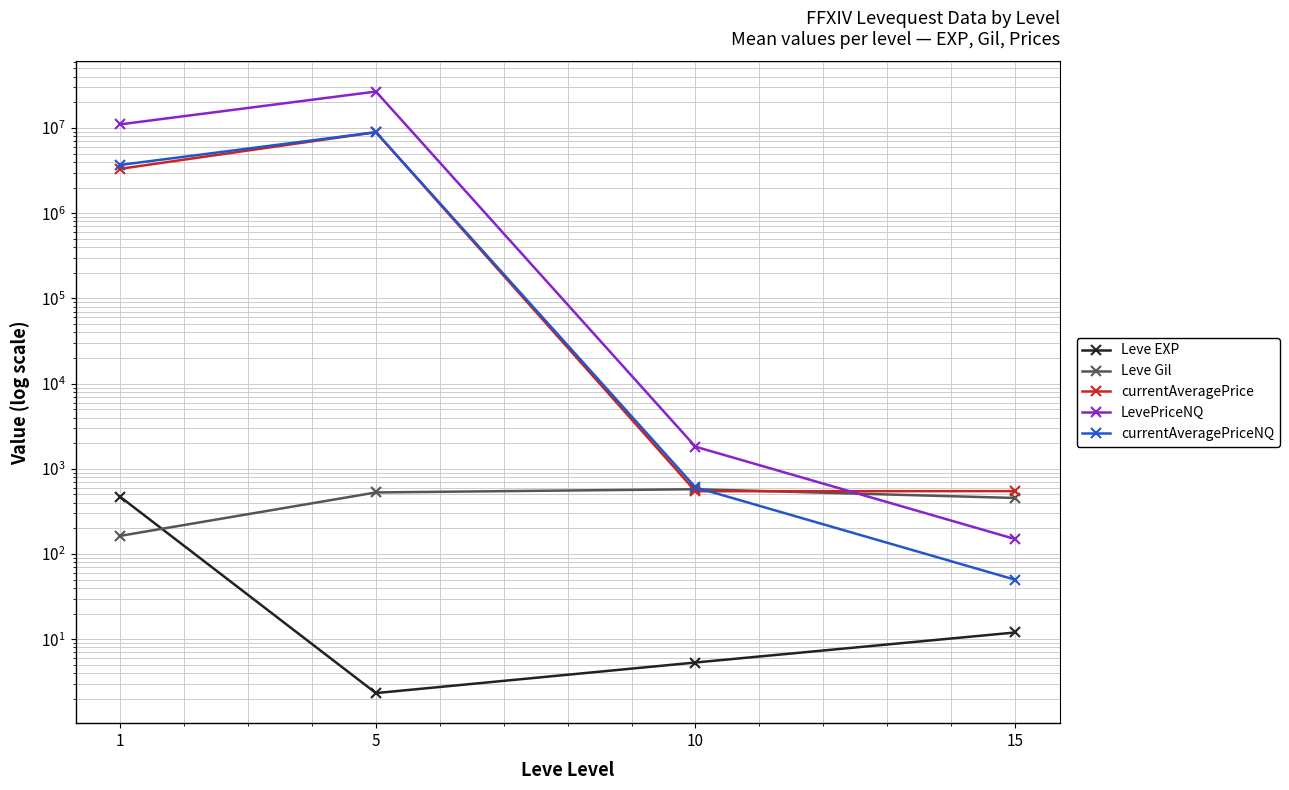

At which category does the chart reach its peak across all series?

5